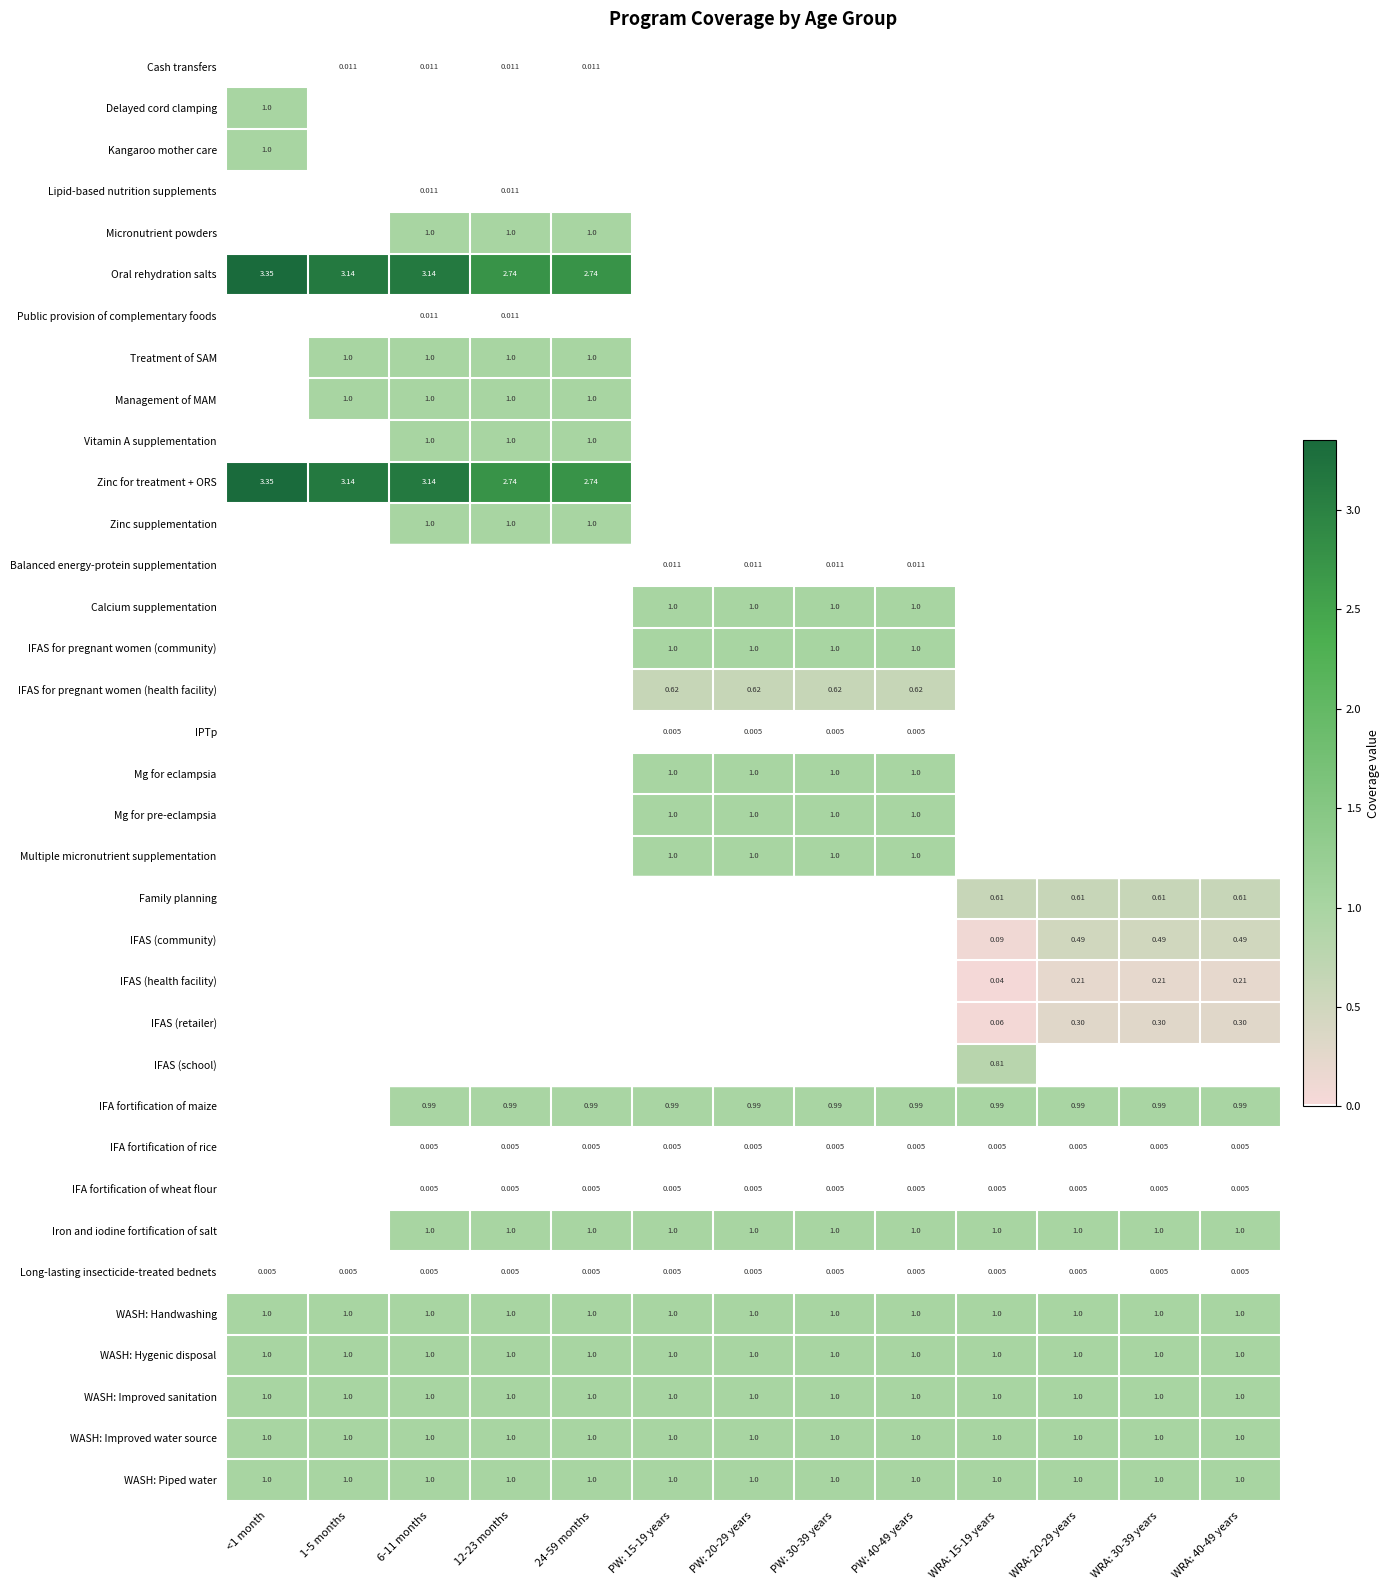

True or false: Multiple micronutrient supplementation has a value of -0.6 at <1 month.

False